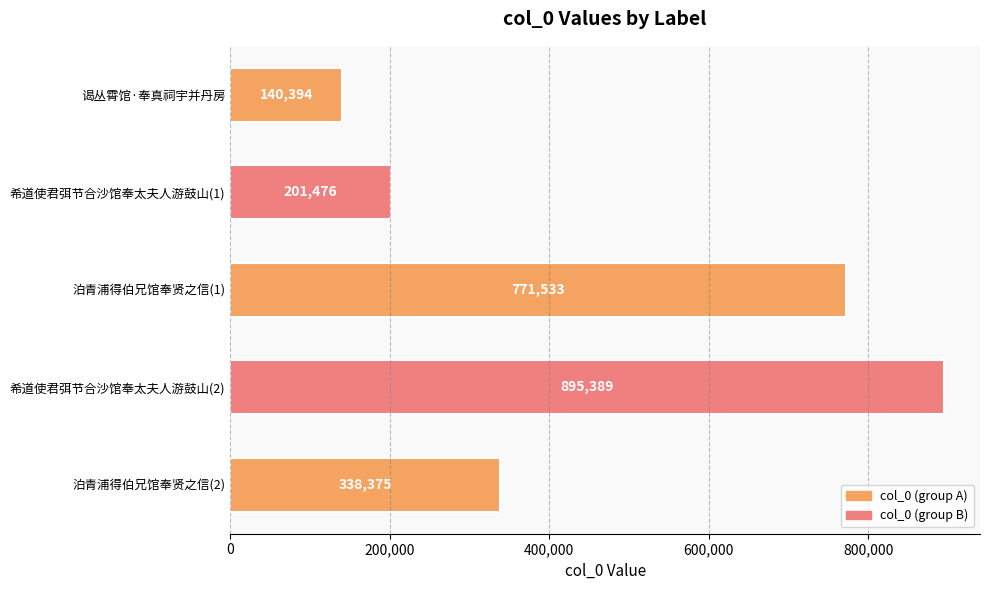

What is the label of the 4th bar from the top?

希道使君弭节合沙馆奉太夫人游鼓山(2)